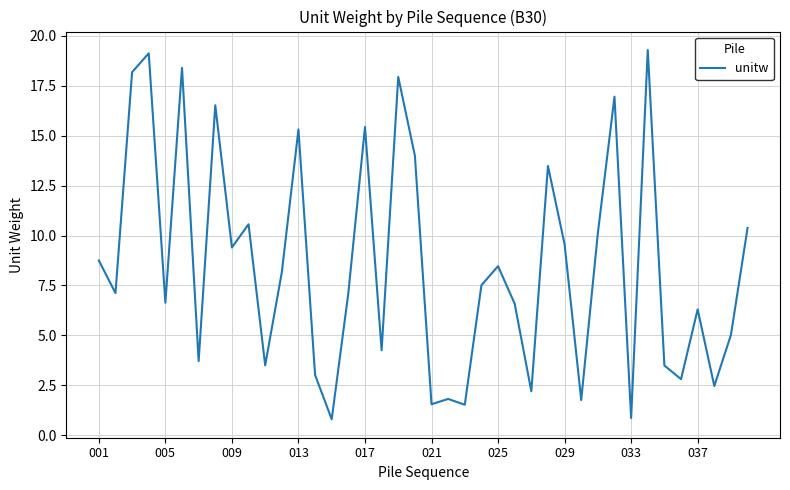

What is the greatest value displayed?

19.3